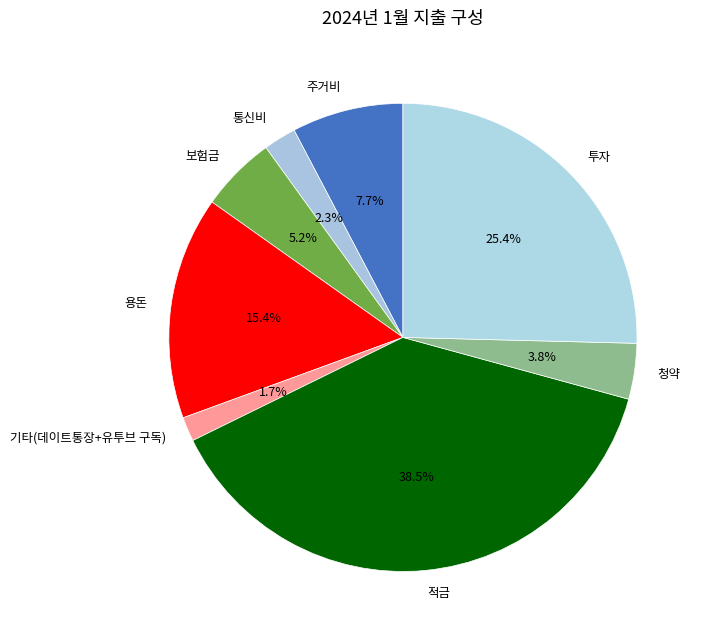

Approximately how many times larger is the value at 주거비 compared to 청약?

2.0